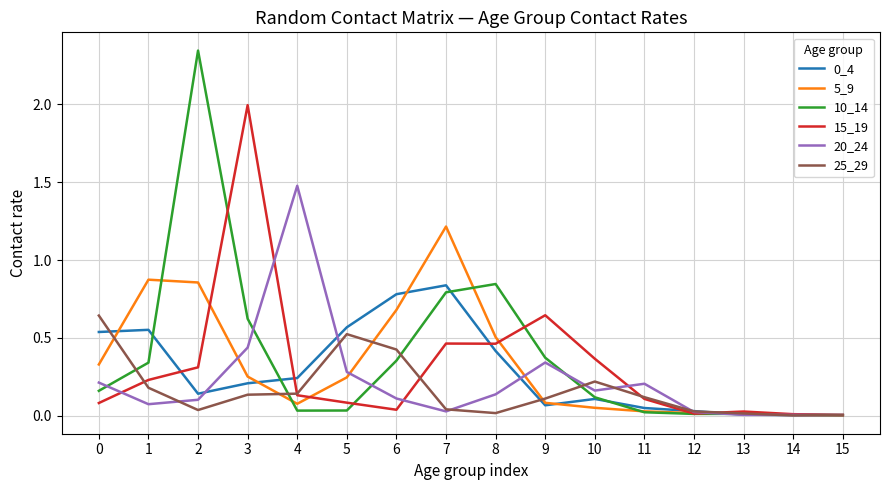

At which category is the sum across all series the highest?

2